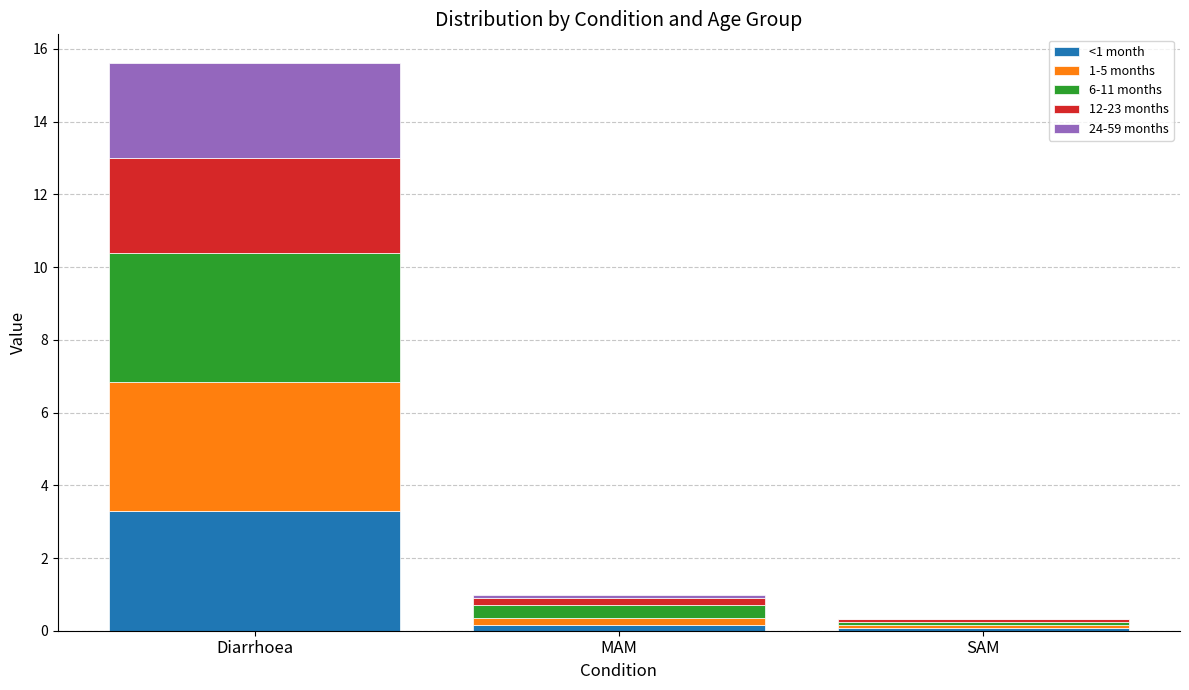

At which category is the sum across all series the highest?

Diarrhoea